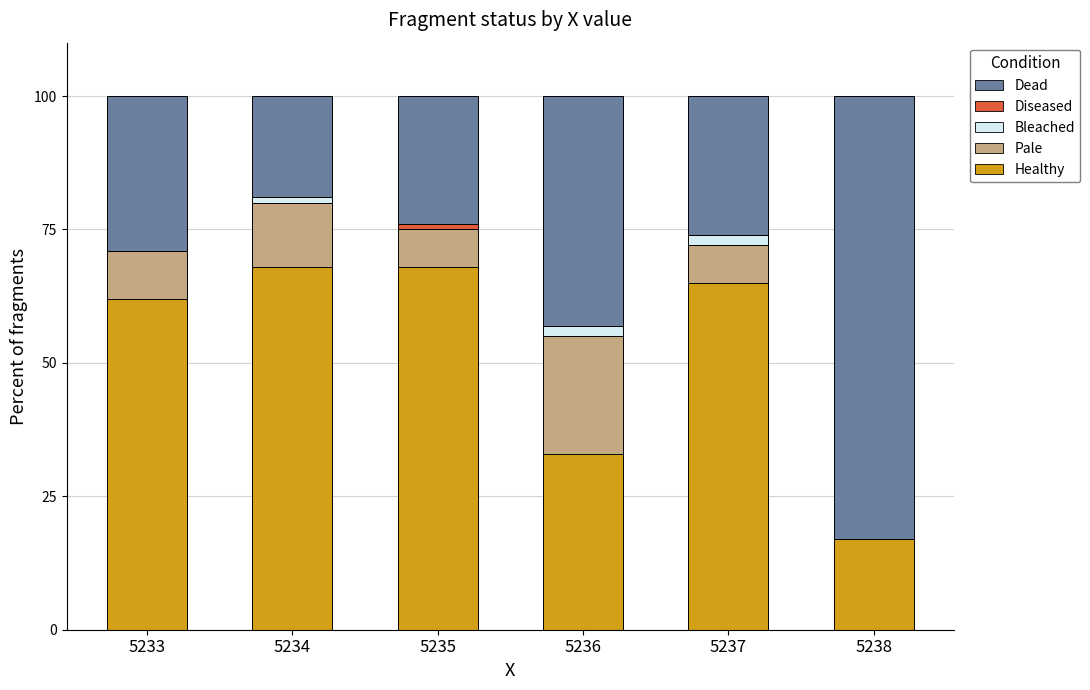

The value of Healthy at 5237 is 65. True or false?

True